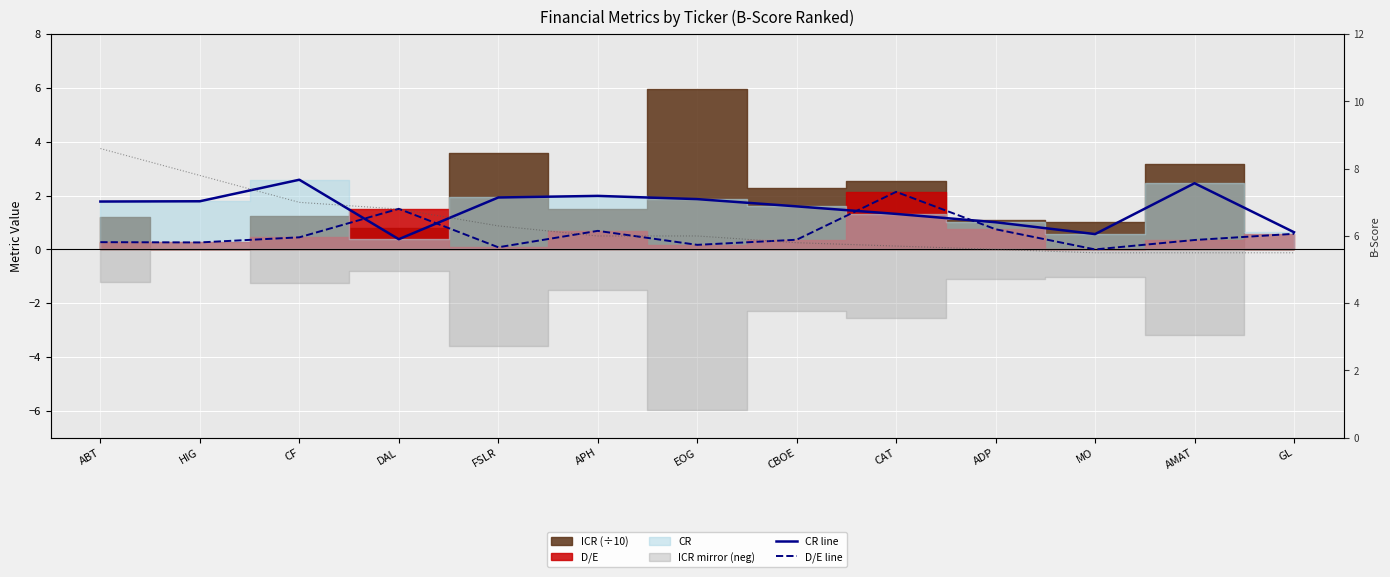

True or false: CR line has more than 2 points higher than both neighbors.

True